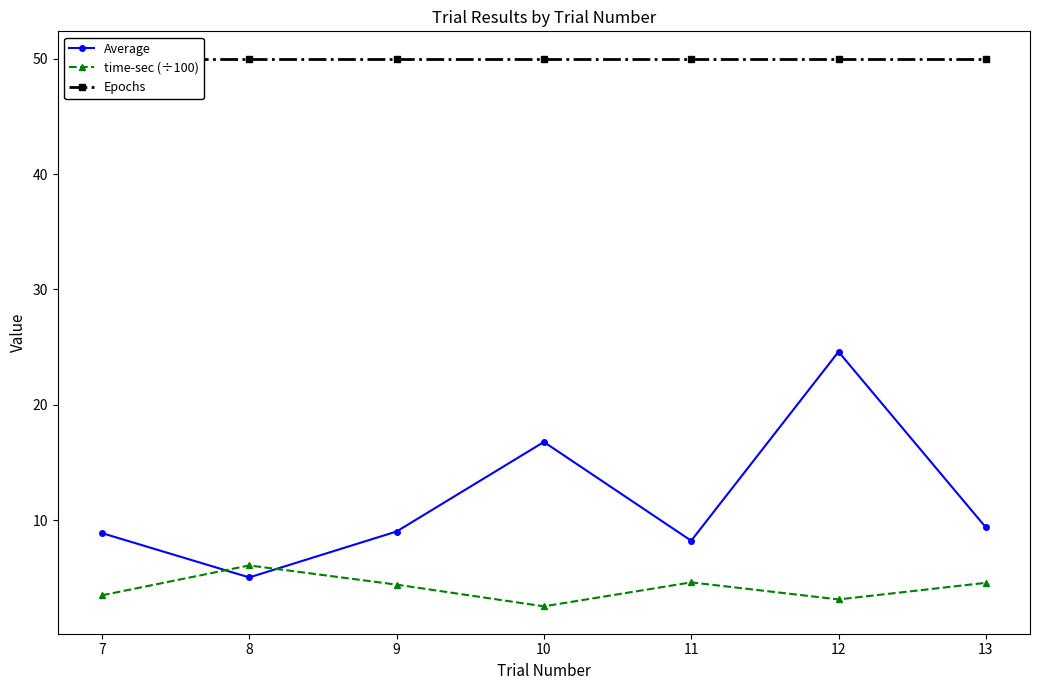

How many values in the time-sec (÷100) series are below 4?

3